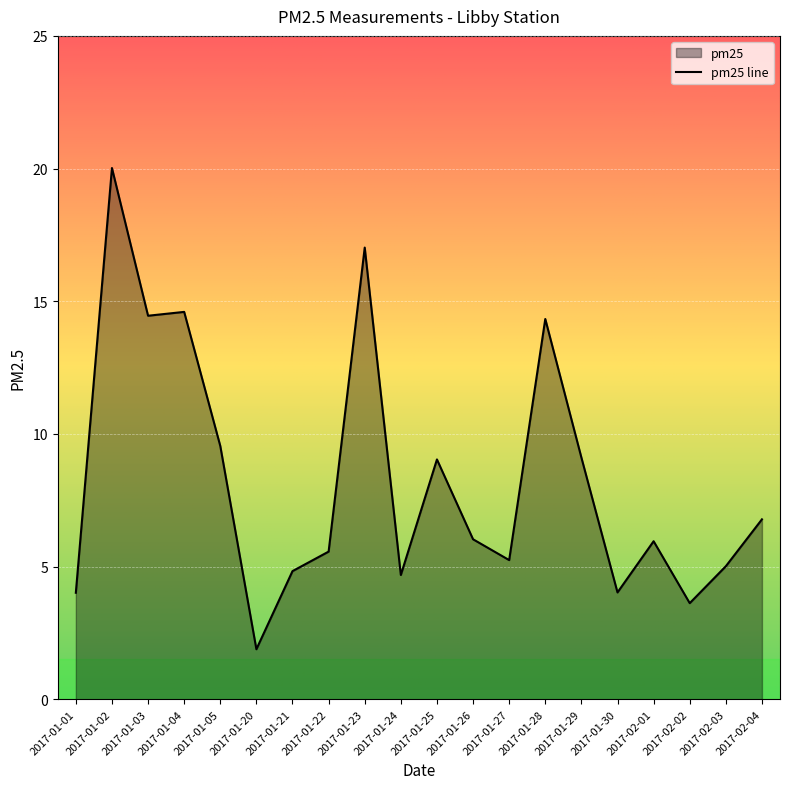

What is the smallest value displayed?

1.9